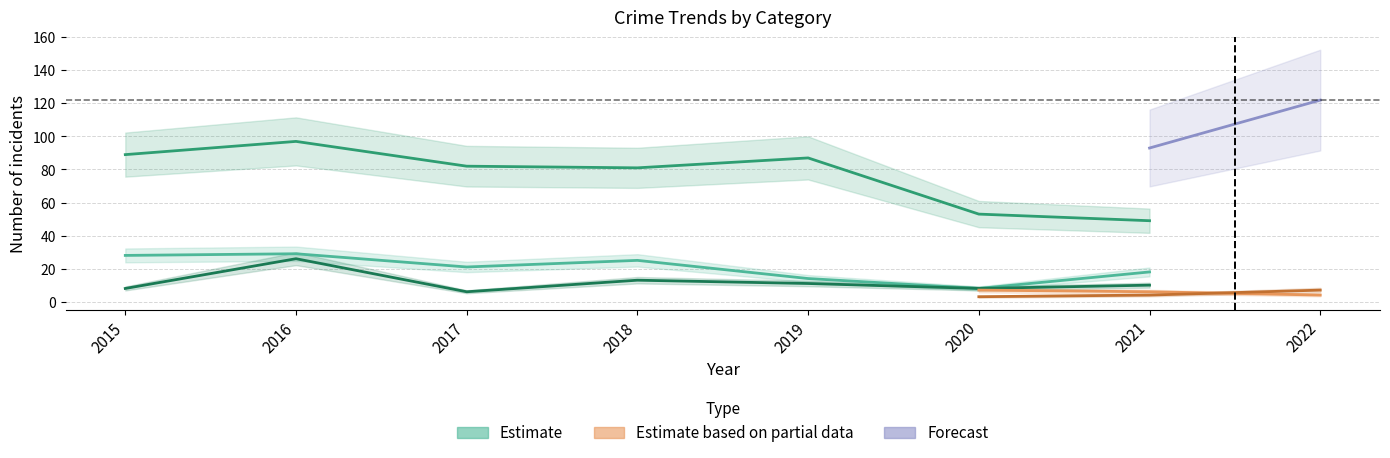

At how many categories does at least one series exceed 151?

1